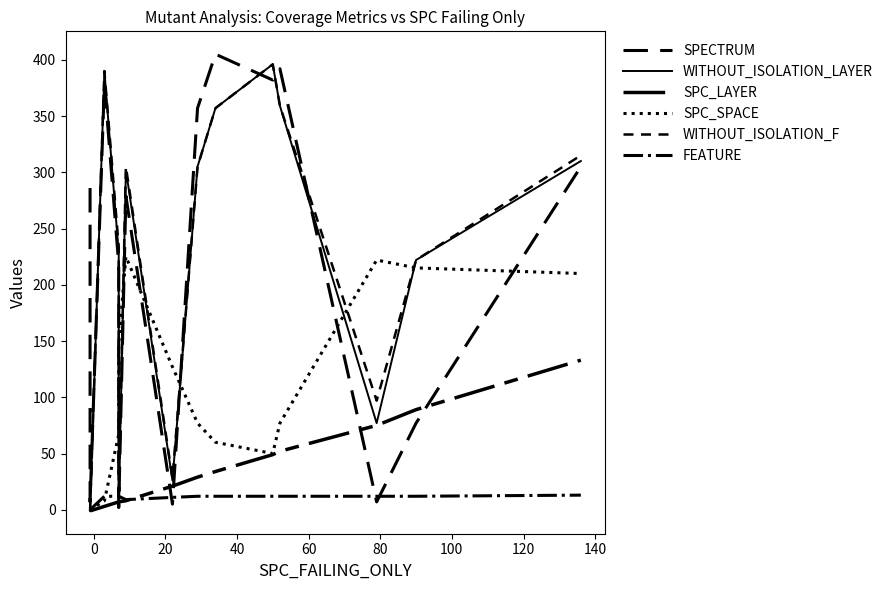

Reading left to right, extract all data points from this chart.

SPECTRUM: 286	7	379	218	2	279	5	357	405	382	392	7	77	305
WITHOUT_ISOLATION_LAYER: -1	-1	390	228	2	302	26	305	357	396	359	77	222	310
SPC_LAYER: -1	-1	3	7	7	8	21	29	34	49	52	75	89	133
SPC_SPACE: 0	0	8	67	147	225	127	77	60	50	77	222	215	210
WITHOUT_ISOLATION_F: -1	-1	390	234	9	305	28	305	357	396	359	97	222	315
FEATURE: 0	0	12	12	12	9	11	12	12	12	12	12	12	13